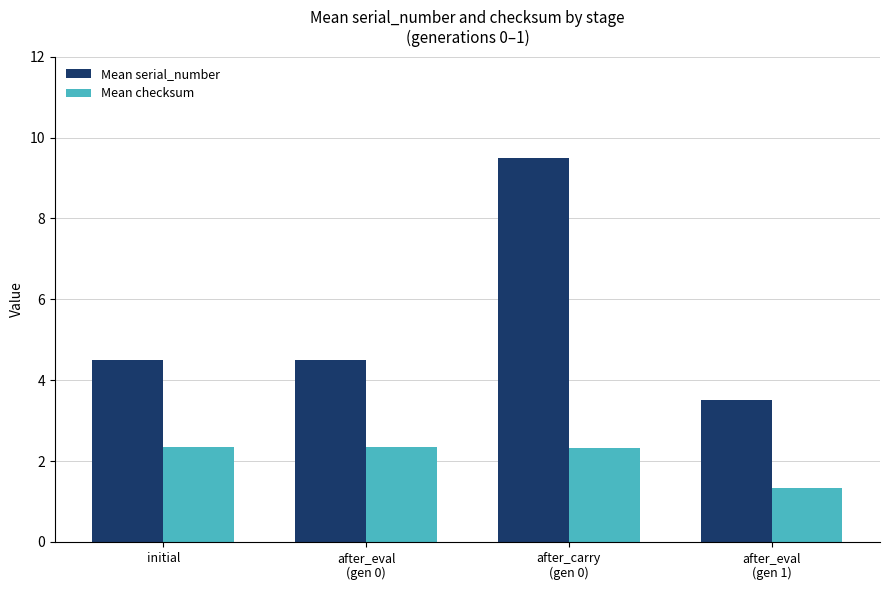

List the series in order of their peak value, lowest first.

Mean checksum, Mean serial_number